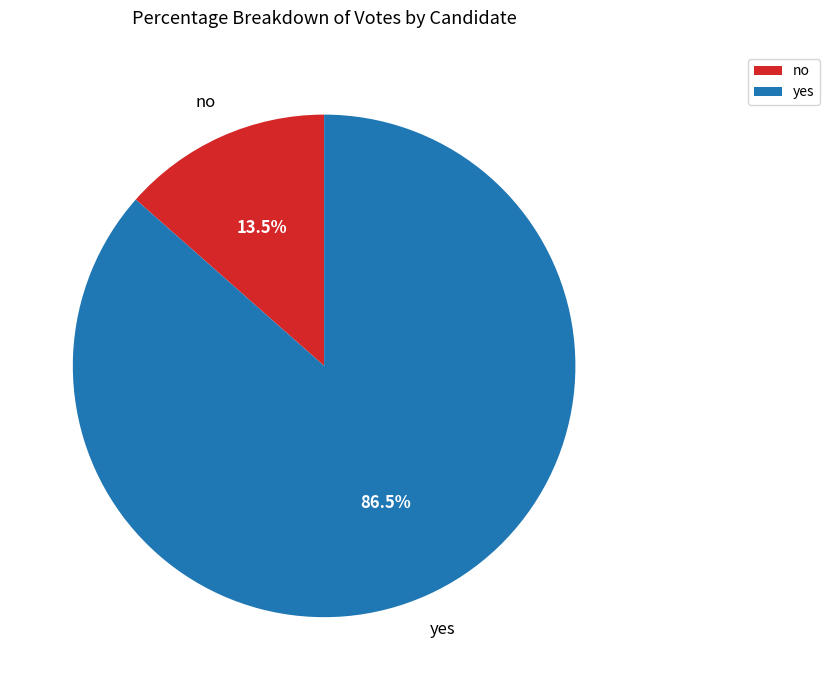

What percentage is NOT represented by no?

86.5%